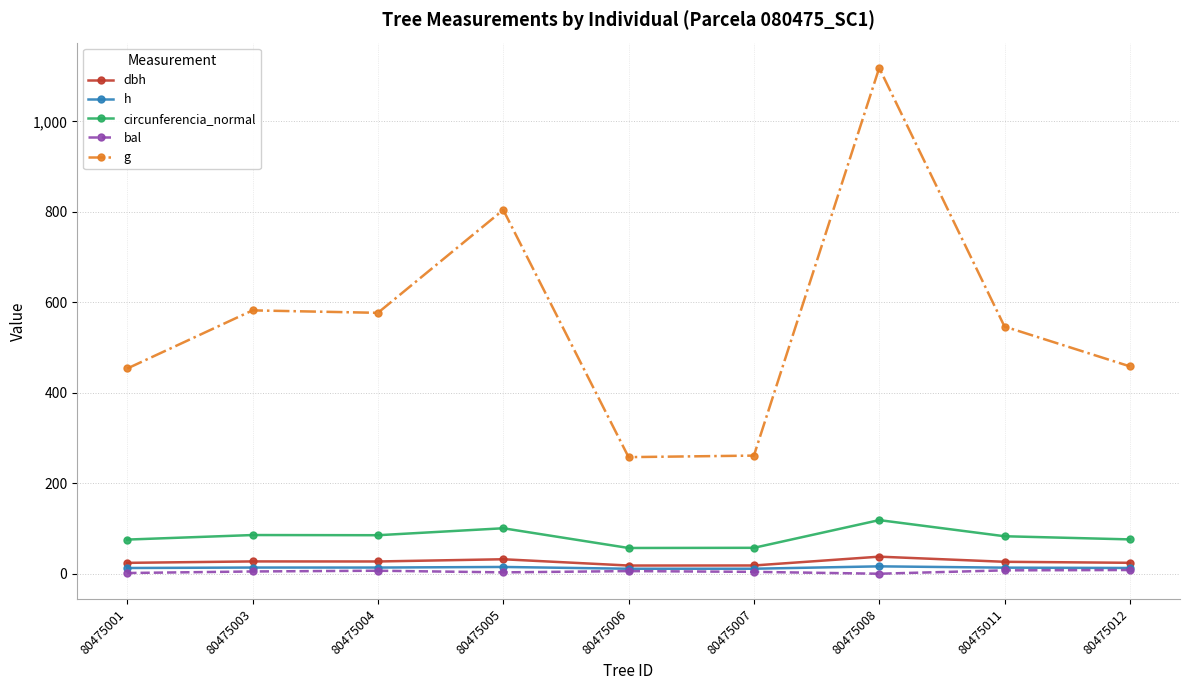

What are all the series names shown in the legend?

dbh, h, circunferencia_normal, bal, g